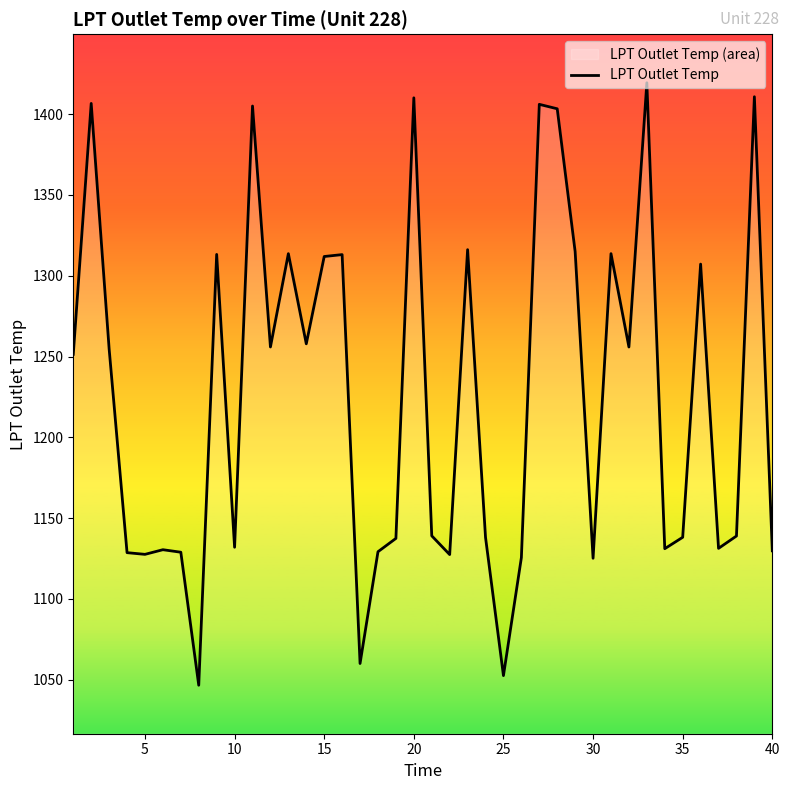

Is it true that the value at 27 is 1403.3?

True